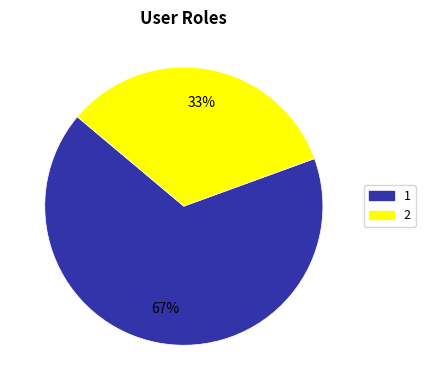

What percentage is the 1 slice, to the nearest percent?

67%